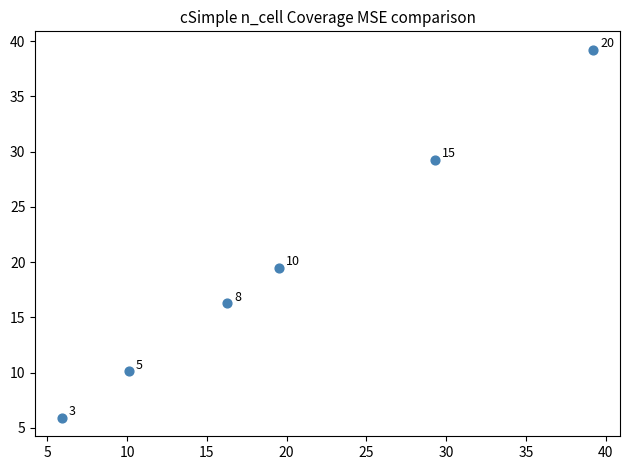

What is the average Y value?

20.0